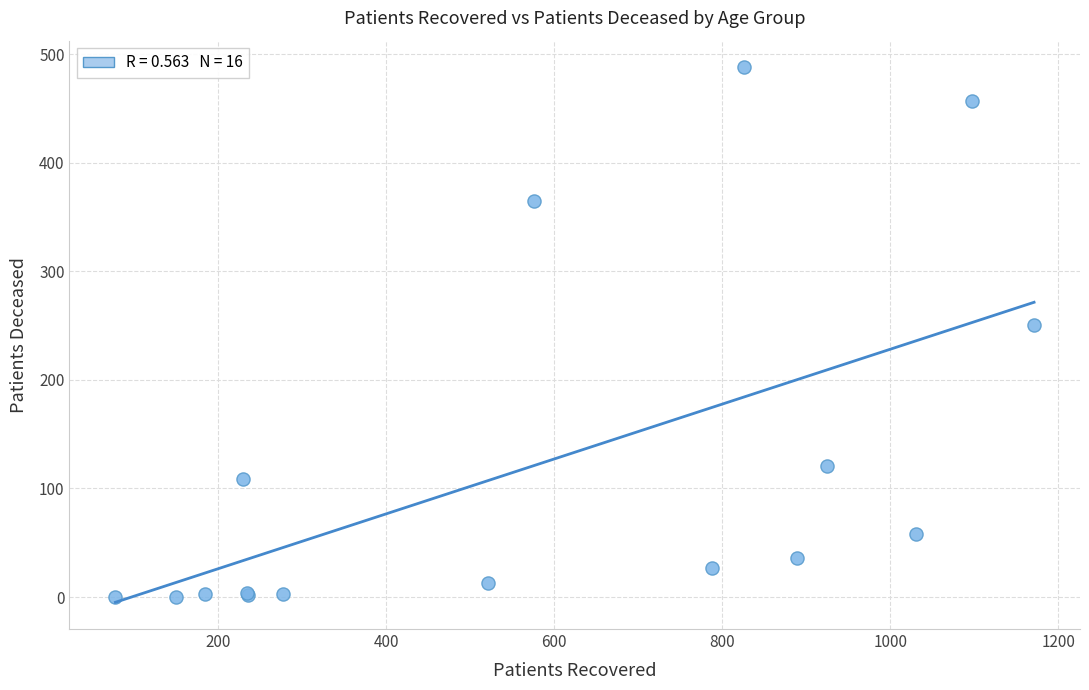

What Y value in the scatter plot is closest to 244?

251